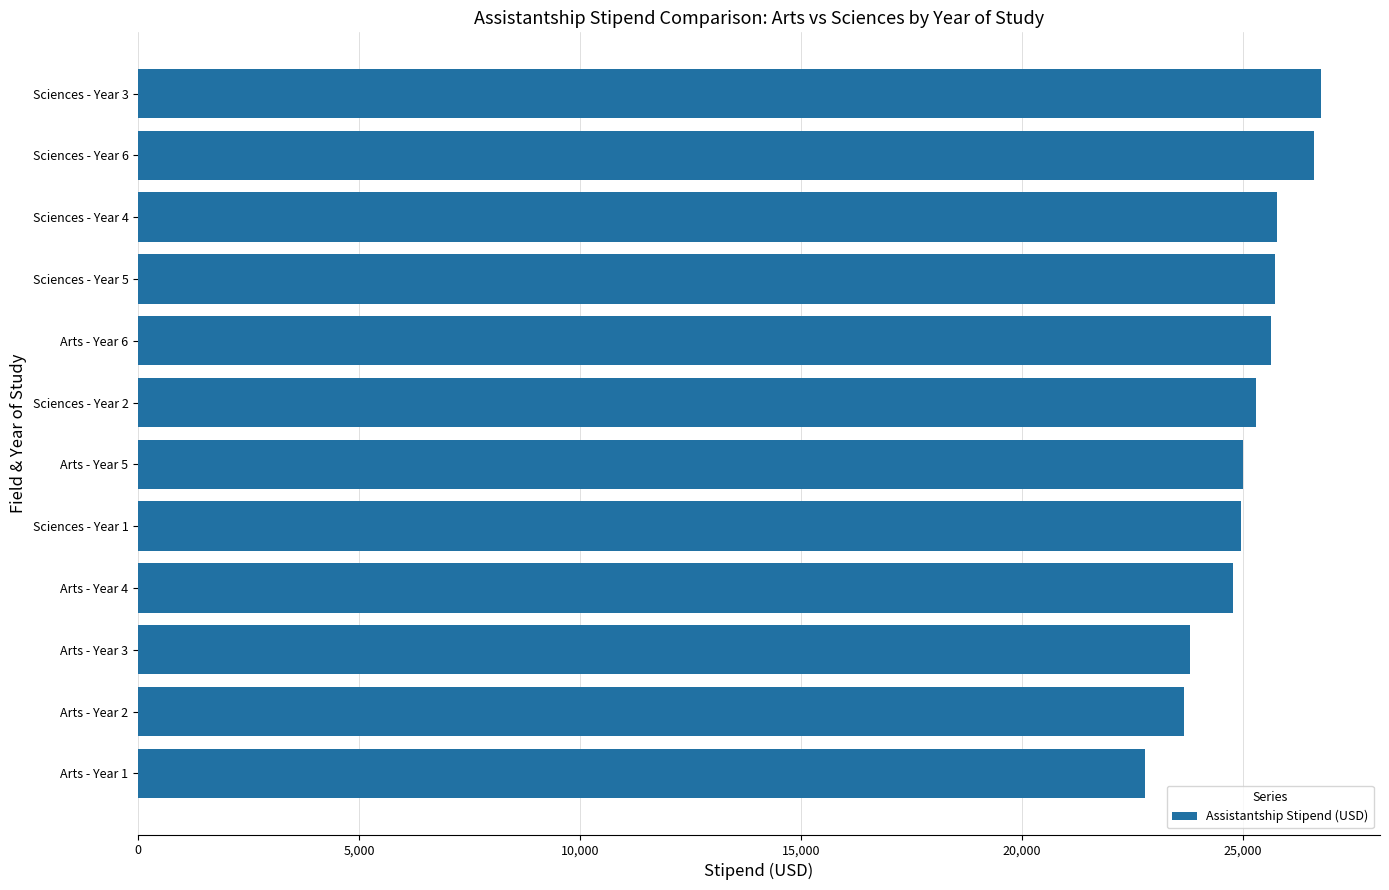

What is the smallest value displayed?

22781.2